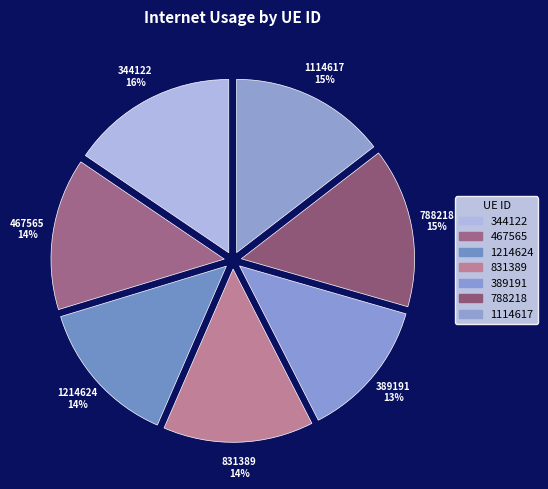

Count the number of slices in the pie.

7